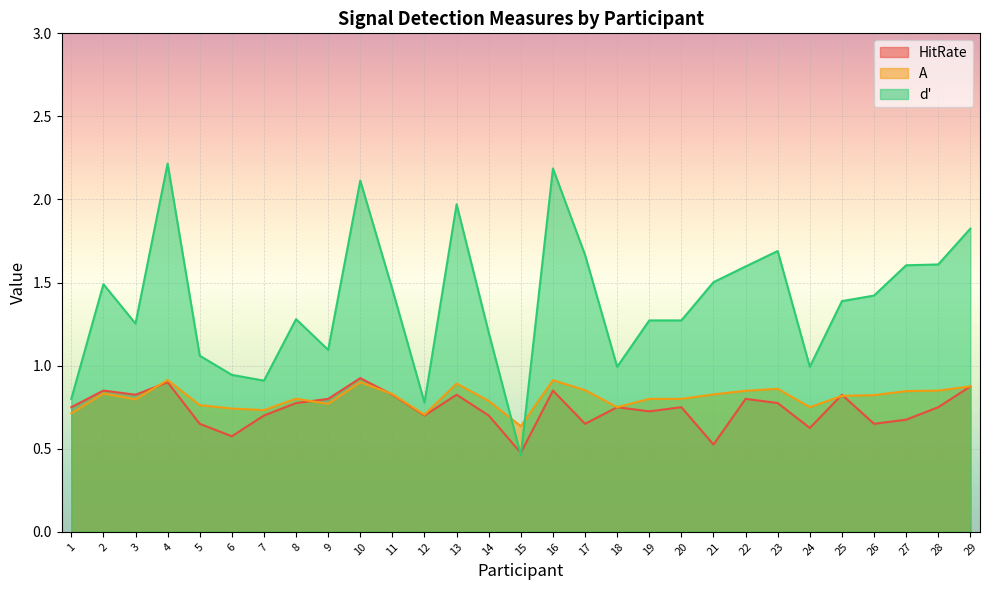

Reading left to right, transcribe all the data shown in this chart.

HitRate: 1=0.8	2=0.8	3=0.8	4=0.9	5=0.7	6=0.6	7=0.7	8=0.8	9=0.8	10=0.9	11=0.8	12=0.7	13=0.8	14=0.7	15=0.5	16=0.8	17=0.7	18=0.8	19=0.7	20=0.8	21=0.5	22=0.8	23=0.8	24=0.6	25=0.8	26=0.7	27=0.7	28=0.8	29=0.9
A: 1=0.7	2=0.8	3=0.8	4=0.9	5=0.8	6=0.7	7=0.7	8=0.8	9=0.8	10=0.9	11=0.8	12=0.7	13=0.9	14=0.8	15=0.6	16=0.9	17=0.9	18=0.8	19=0.8	20=0.8	21=0.8	22=0.8	23=0.9	24=0.8	25=0.8	26=0.8	27=0.8	28=0.8	29=0.9
d_prime: 1=0.8	2=1.5	3=1.3	4=2.2	5=1.1	6=0.9	7=0.9	8=1.3	9=1.1	10=2.1	11=1.5	12=0.8	13=2.0	14=1.2	15=0.5	16=2.2	17=1.7	18=1.0	19=1.3	20=1.3	21=1.5	22=1.6	23=1.7	24=1.0	25=1.4	26=1.4	27=1.6	28=1.6	29=1.8